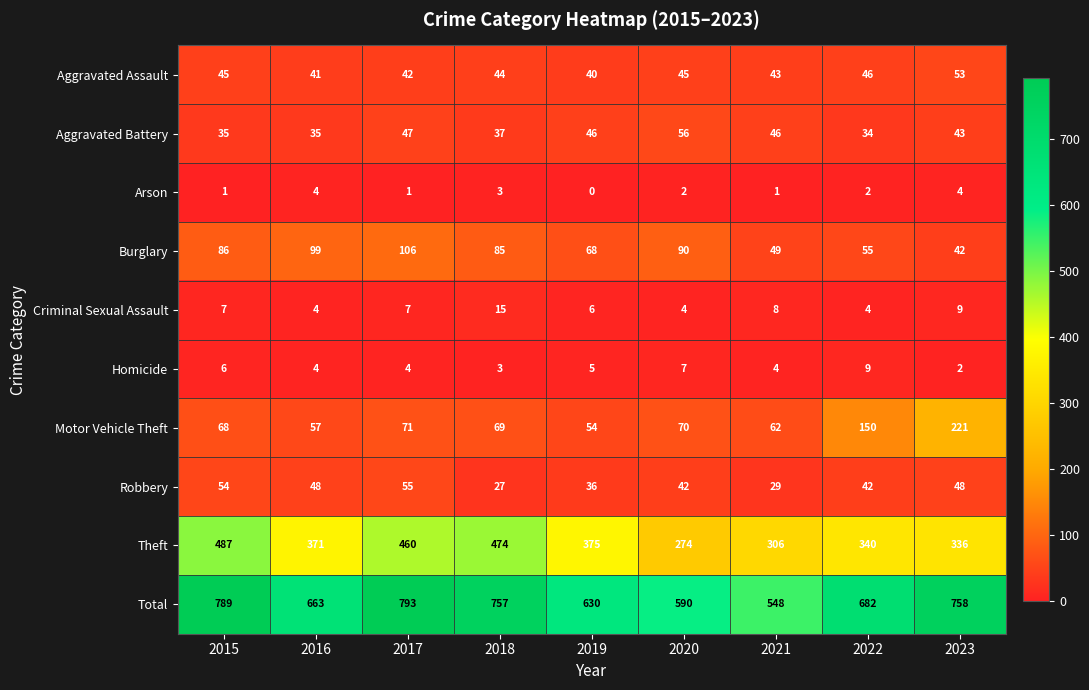

What is the difference between the maximum and minimum values in the Homicide series?

7